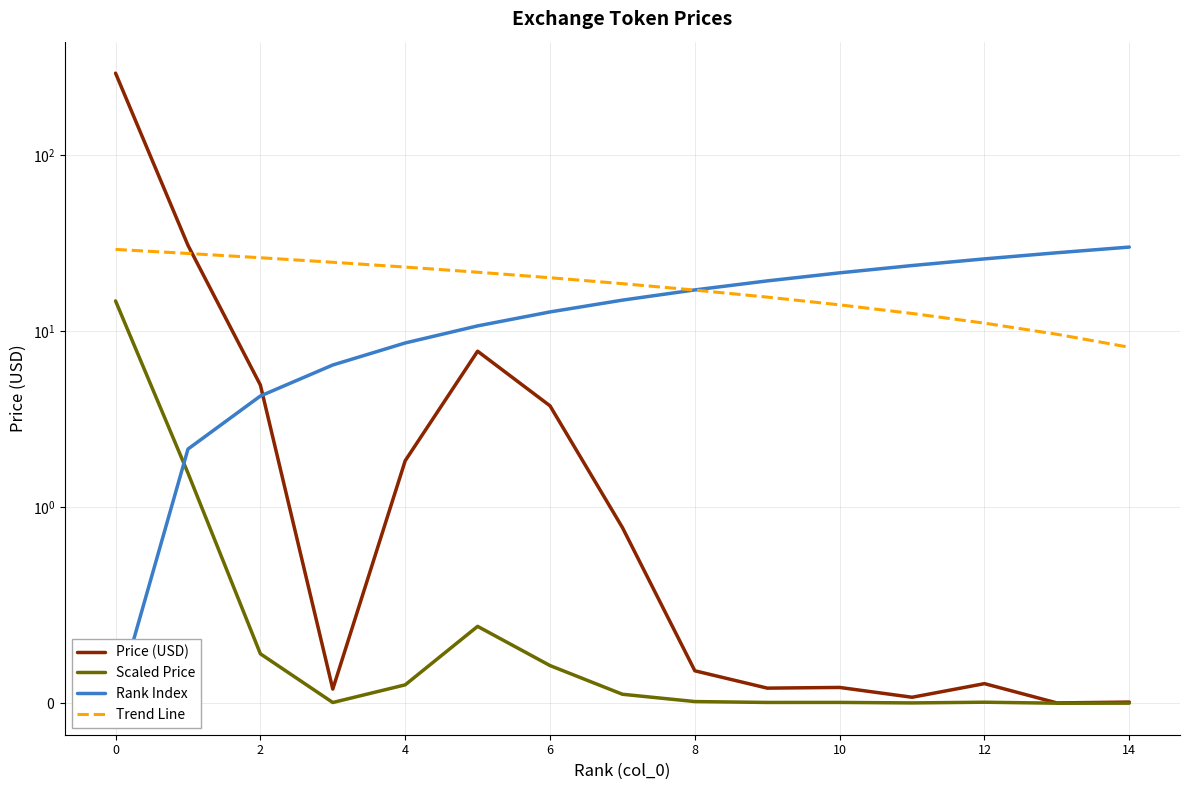

What is the value of the Price (USD) point at the 4th from the left?

0.1